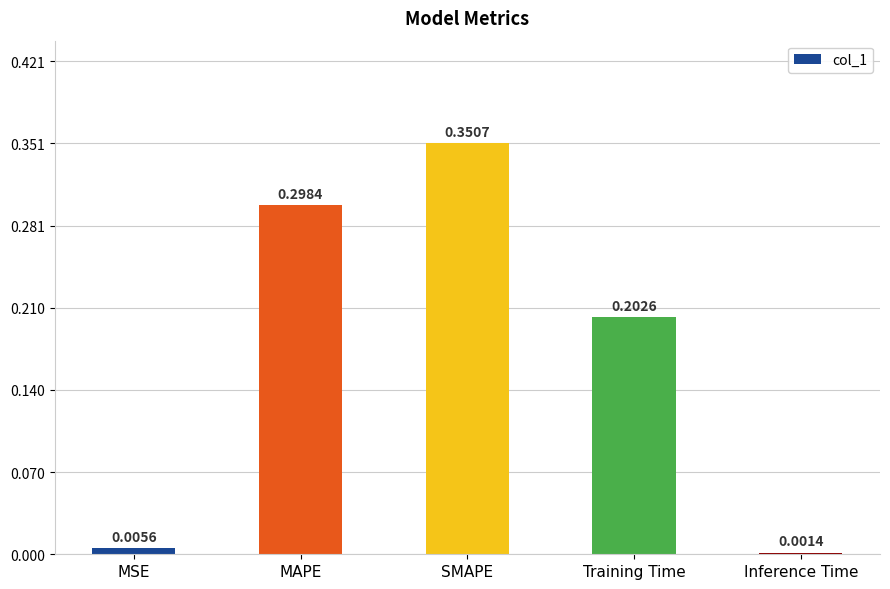

Which has a higher value, MAPE or MSE?

MAPE